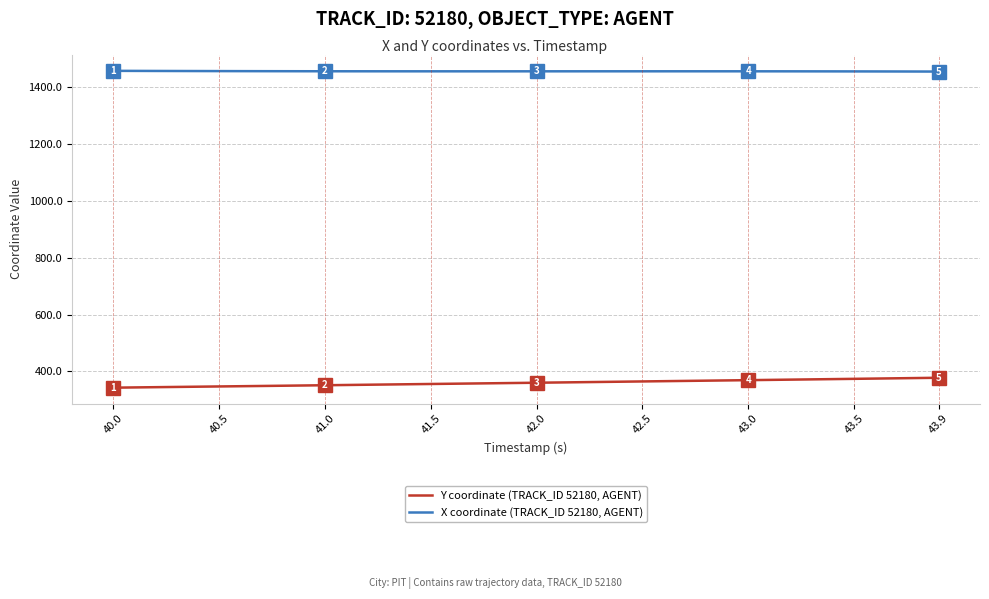

How many lines are shown in the chart?

2